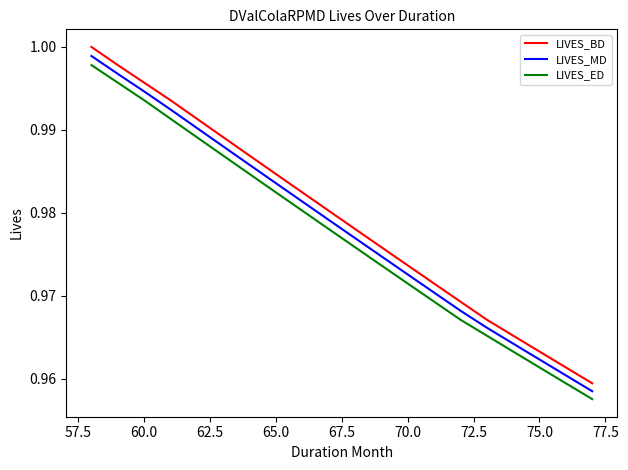

Rank the series by their average value, from highest to lowest.

LIVES_BD, LIVES_MD, LIVES_ED